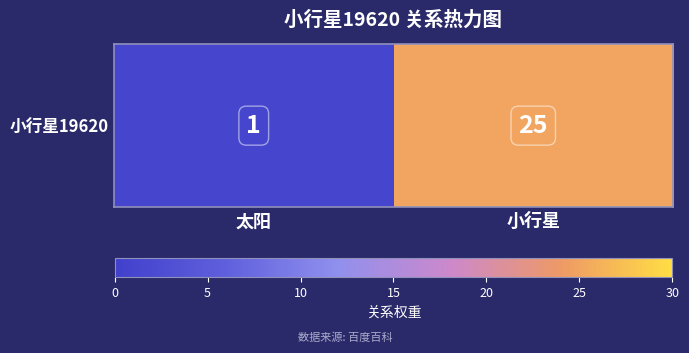

The chart shows a value of 7 at 小行星. True or false?

False